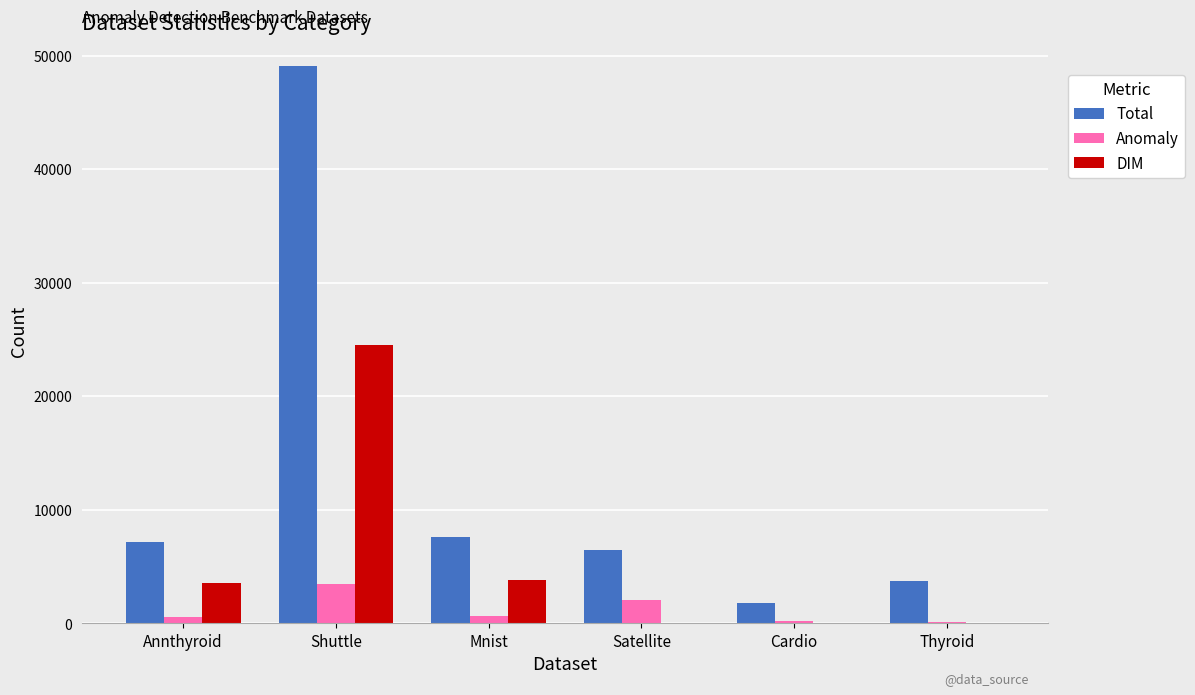

Which series changed the most between Shuttle and Cardio?

Total